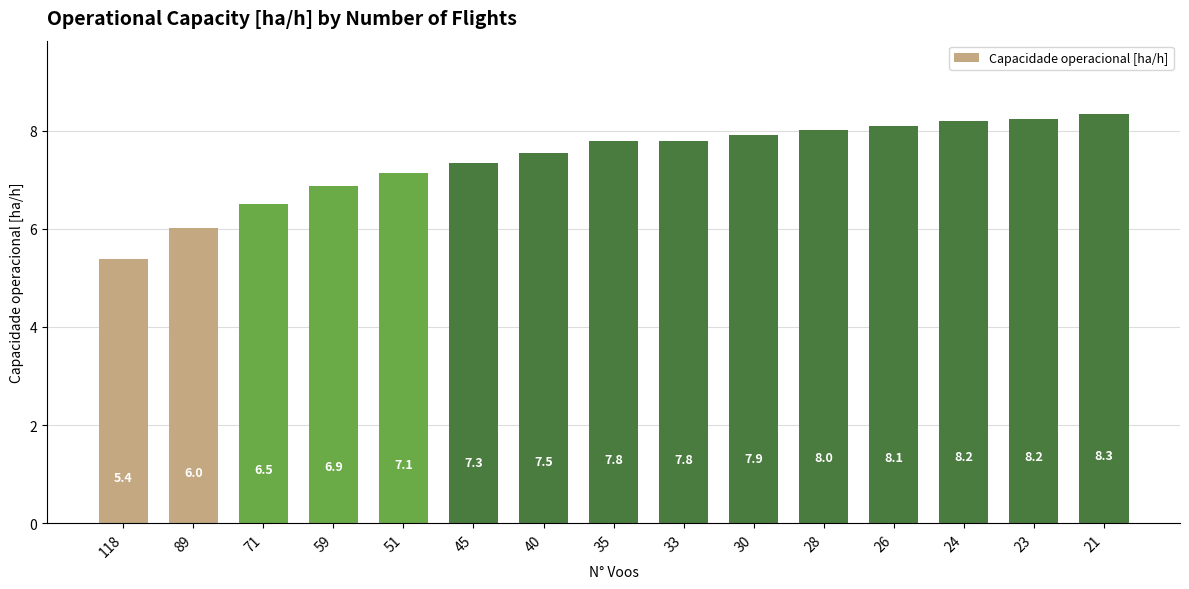

The value at 24 is 5.5. True or false?

False